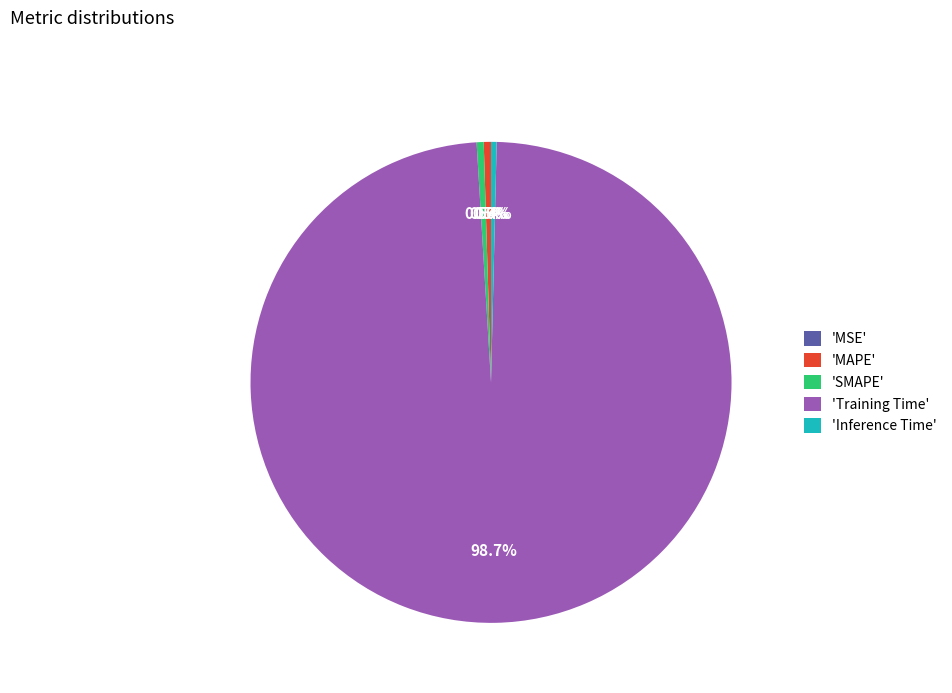

Which slice represents more than half of the pie?

'Training Time'